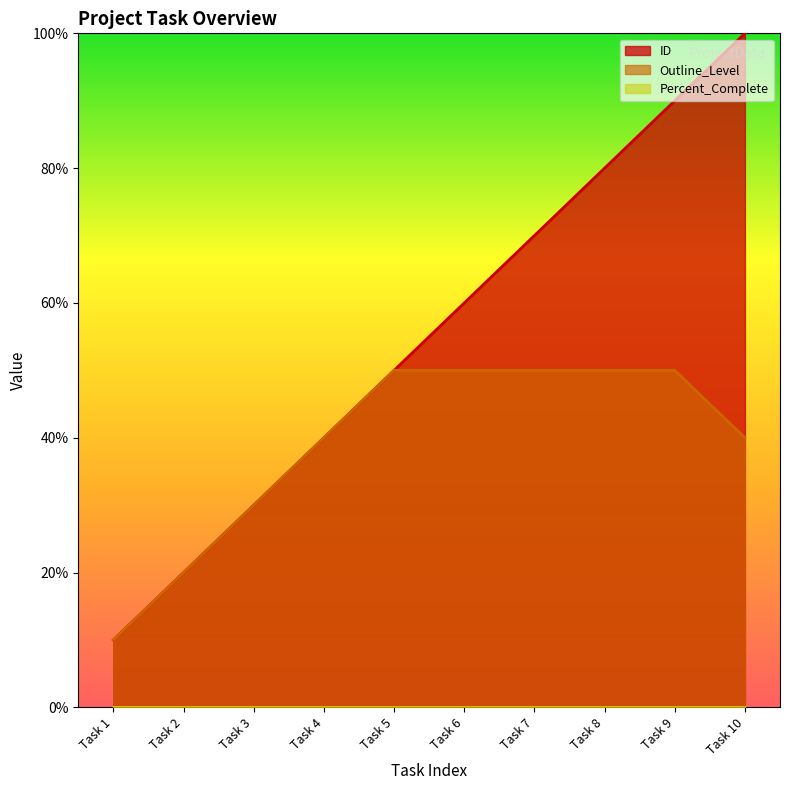

True or false: Outline_Level and ID cross at least once.

False